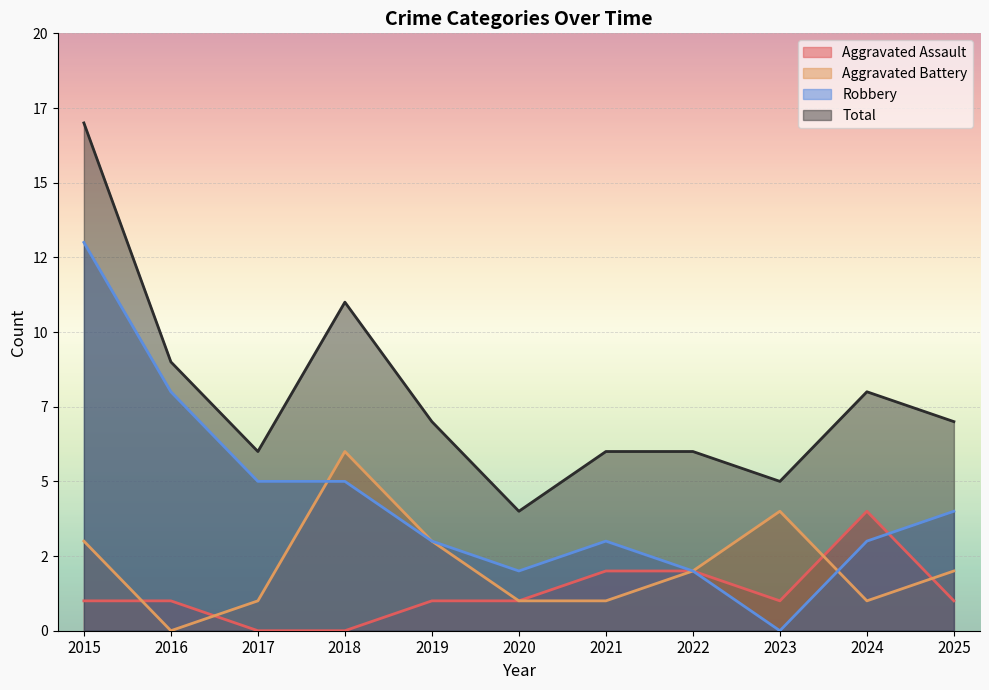

How many positive values does the Robbery series have?

10